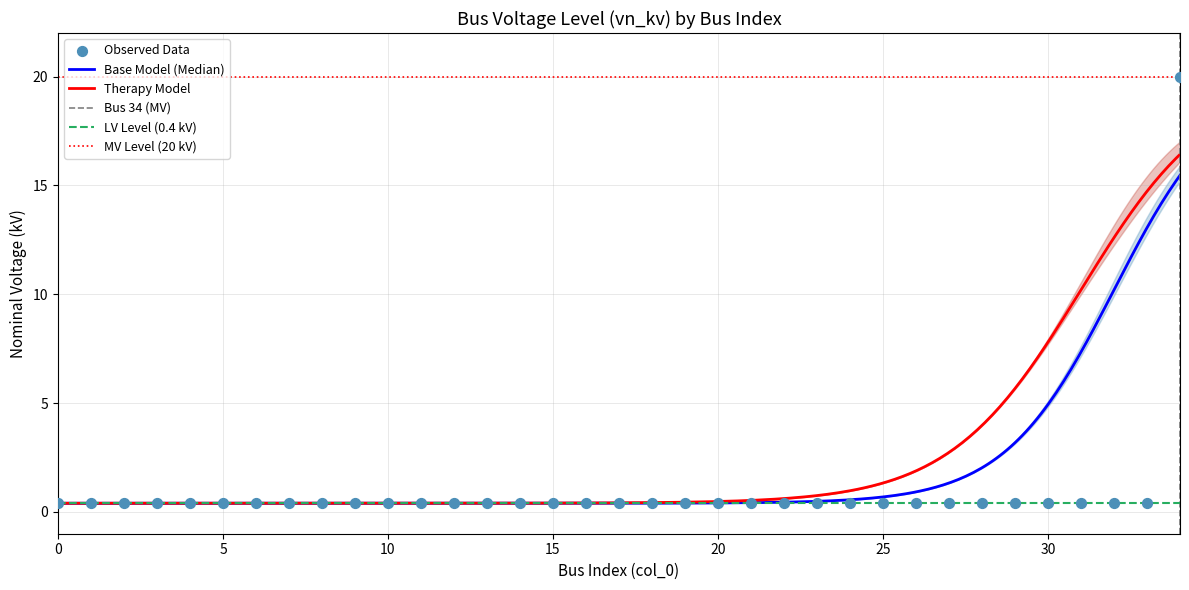

Which has a higher value, 28 or 14?

28